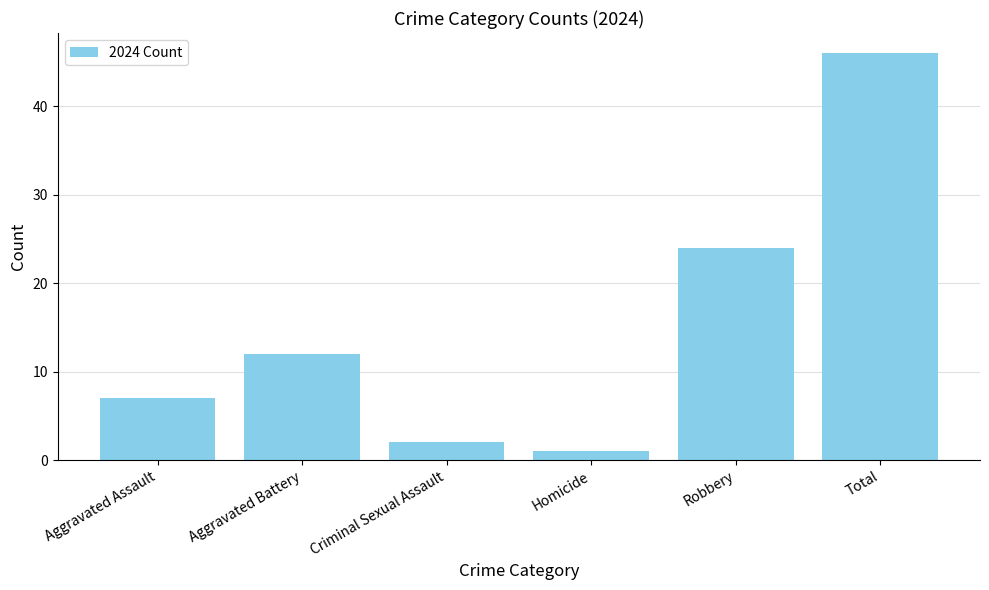

What is the value of the 1st bar from the left?

7